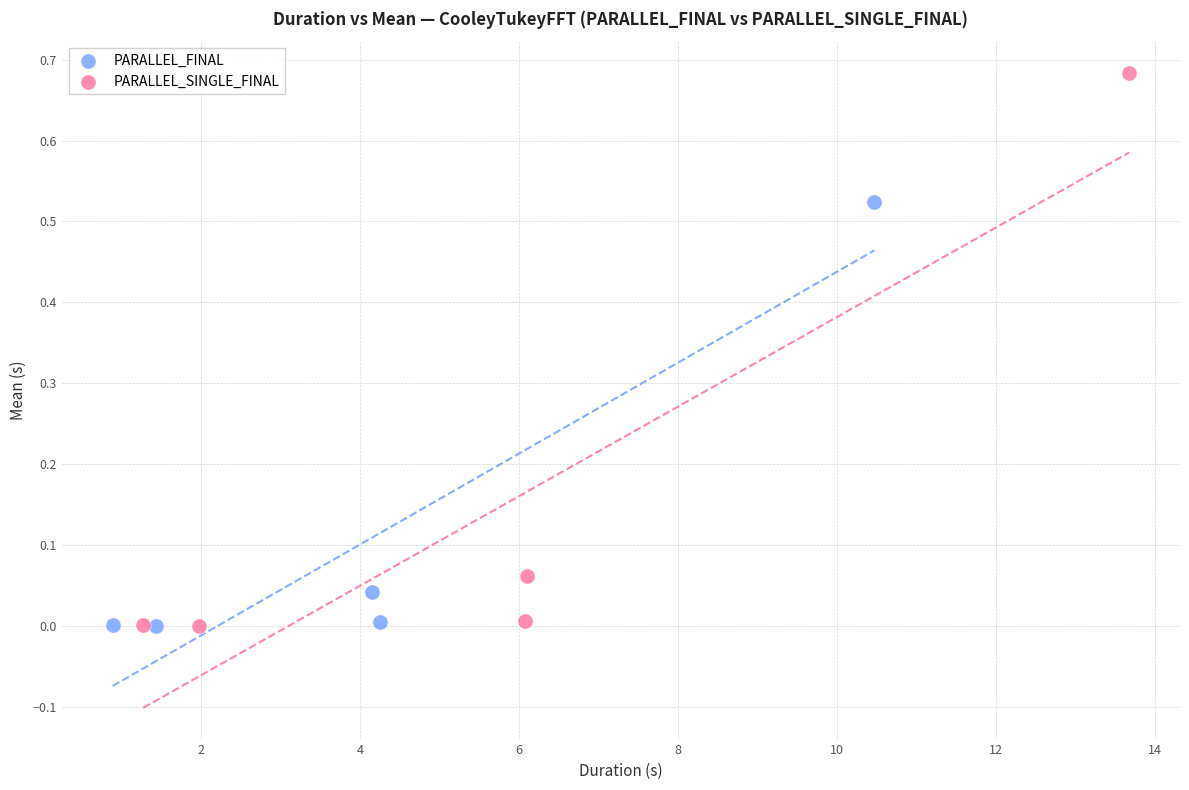

What are all the series names shown in the legend?

PARALLEL_FINAL, PARALLEL_SINGLE_FINAL